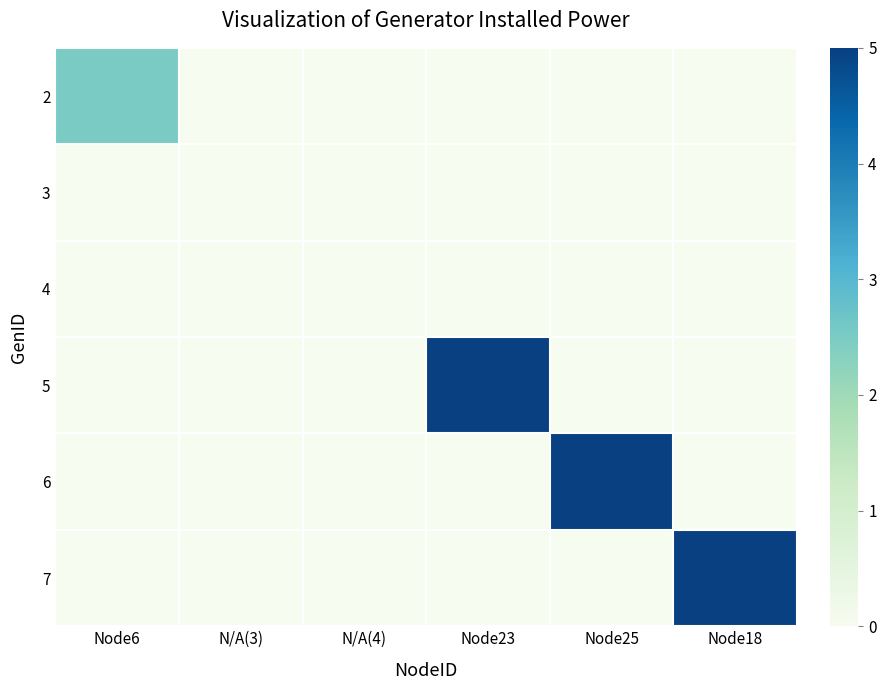

Reading left to right, list all the values displayed in this chart.

2: Node6=2.5	N/A(3)=0.0	N/A(4)=0.0	Node23=0.0	Node25=0.0	Node18=0.0
3: Node6=0.0	N/A(3)=0.0	N/A(4)=0.0	Node23=0.0	Node25=0.0	Node18=0.0
4: Node6=0.0	N/A(3)=0.0	N/A(4)=0.0	Node23=0.0	Node25=0.0	Node18=0.0
5: Node6=0.0	N/A(3)=0.0	N/A(4)=0.0	Node23=5.0	Node25=0.0	Node18=0.0
6: Node6=0.0	N/A(3)=0.0	N/A(4)=0.0	Node23=0.0	Node25=5.0	Node18=0.0
7: Node6=0.0	N/A(3)=0.0	N/A(4)=0.0	Node23=0.0	Node25=0.0	Node18=5.0